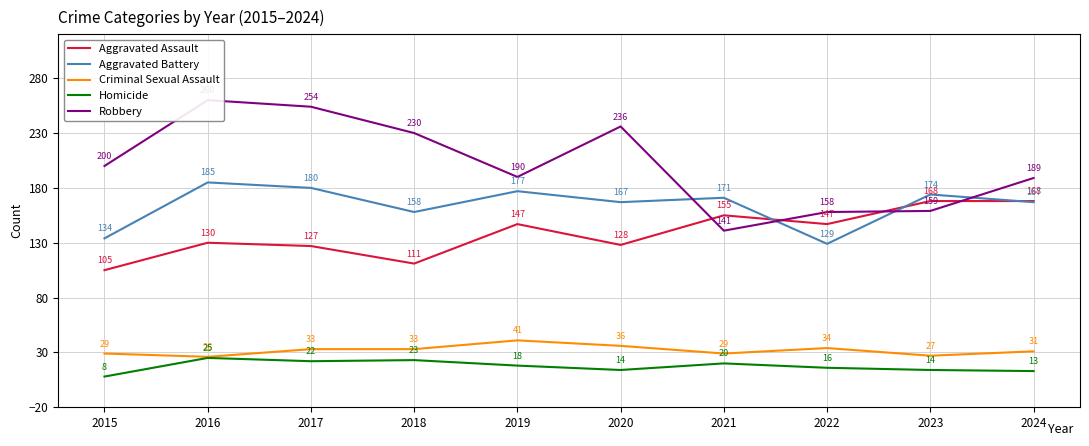

At 2023, list the series in order from largest to smallest.

Aggravated Battery, Aggravated Assault, Robbery, Criminal Sexual Assault, Homicide